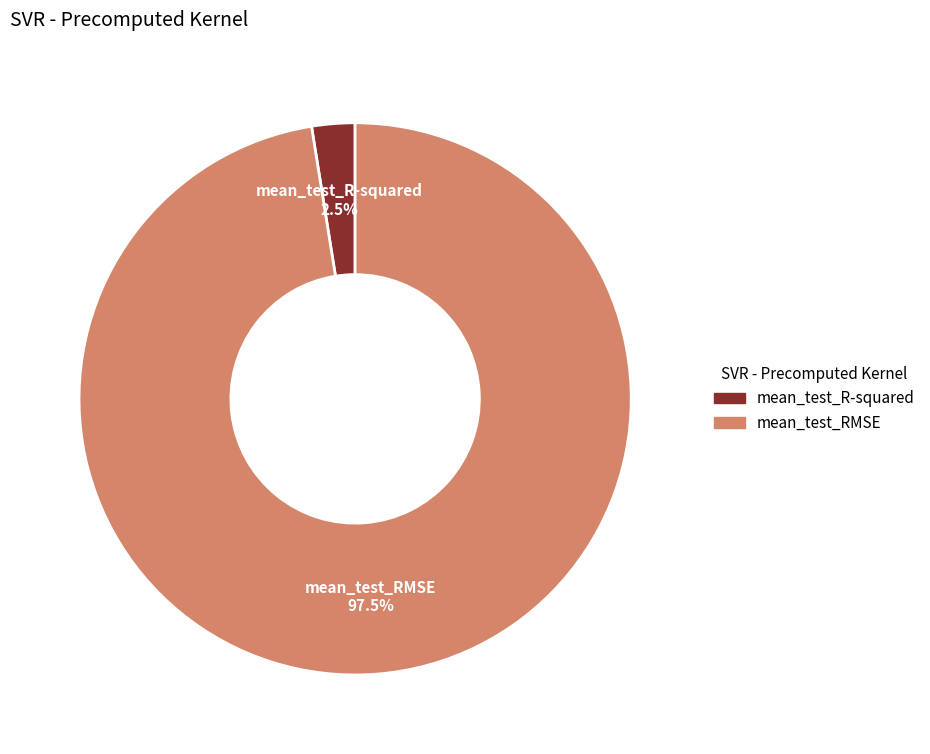

What portion of the pie excludes mean_test_R-squared?

97.5%